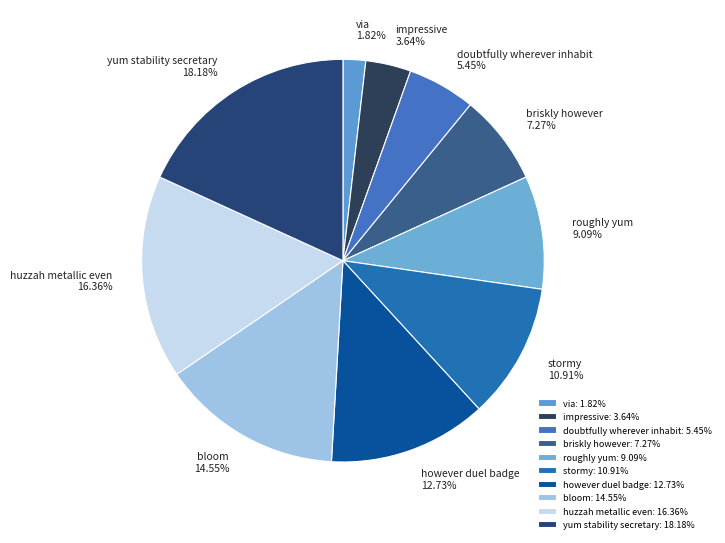

To the nearest percent, what portion does briskly however represent?

7%